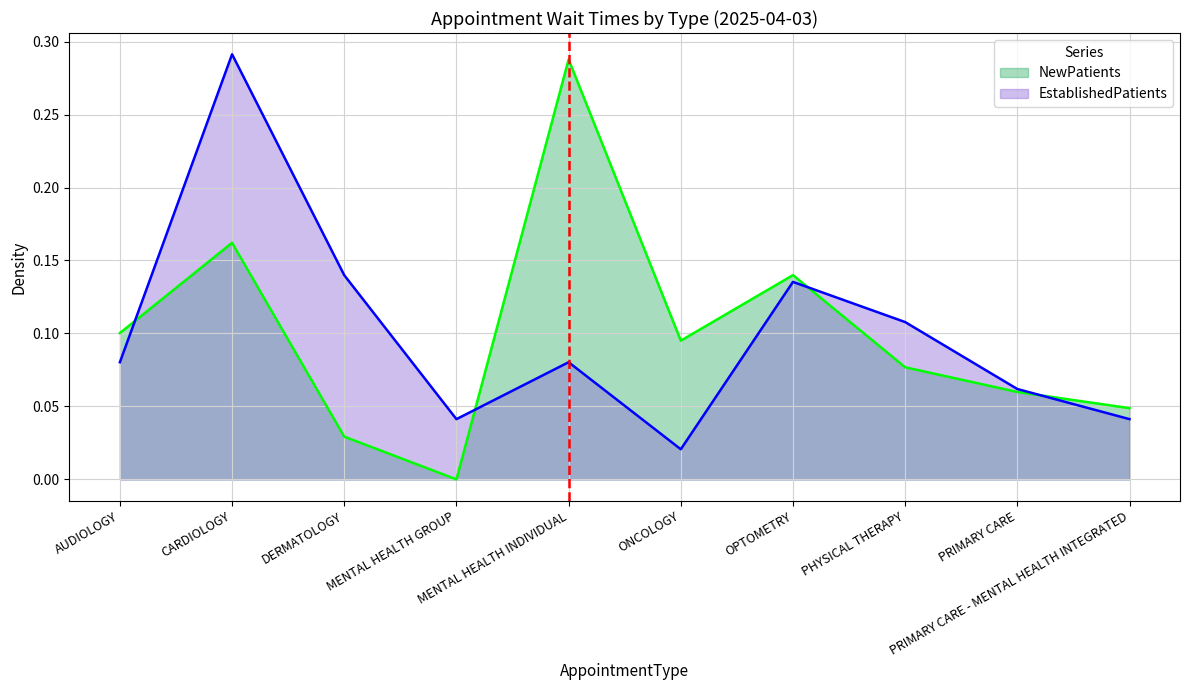

Which series has the largest range (max minus min)?

NewPatients